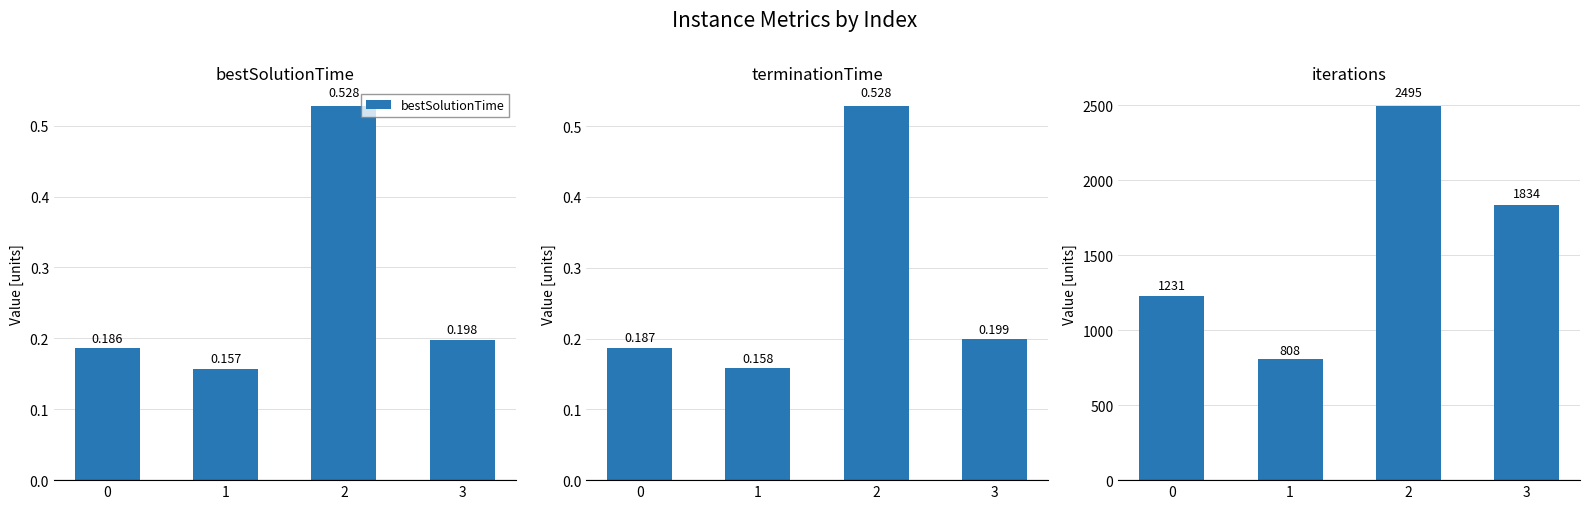

What is the greatest value displayed?

2495.0